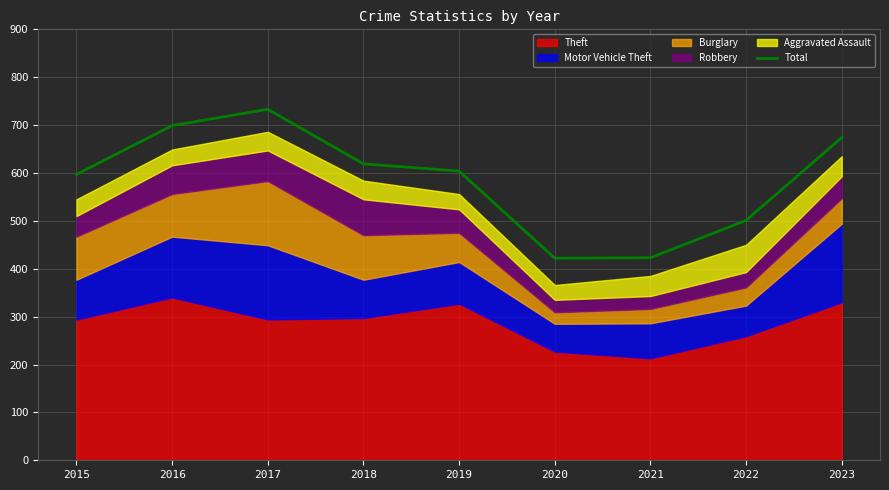

True or false: there are more than 2 points higher than both neighbors.

False